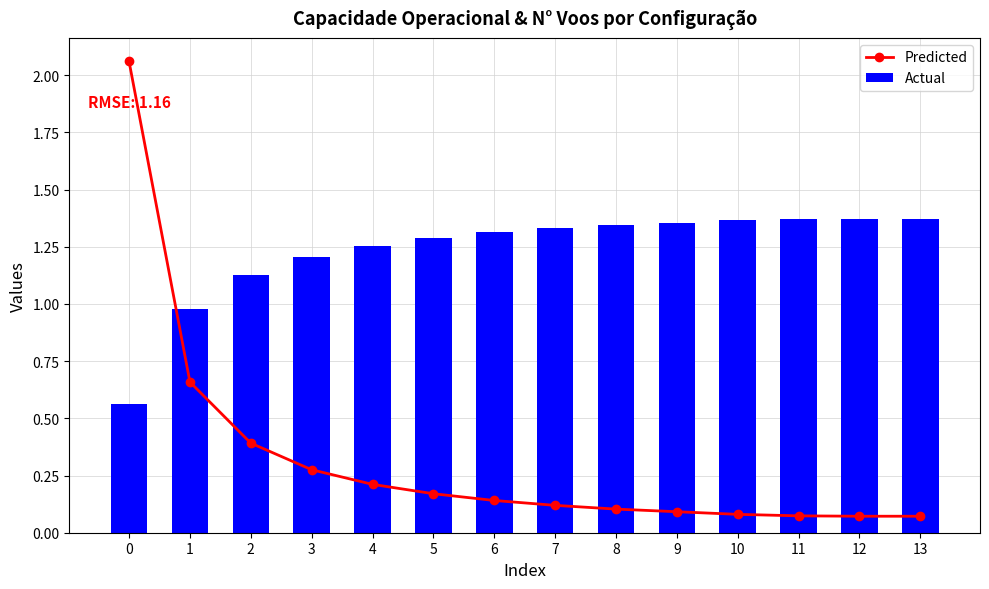

At which label is Predicted closest to 1?

1